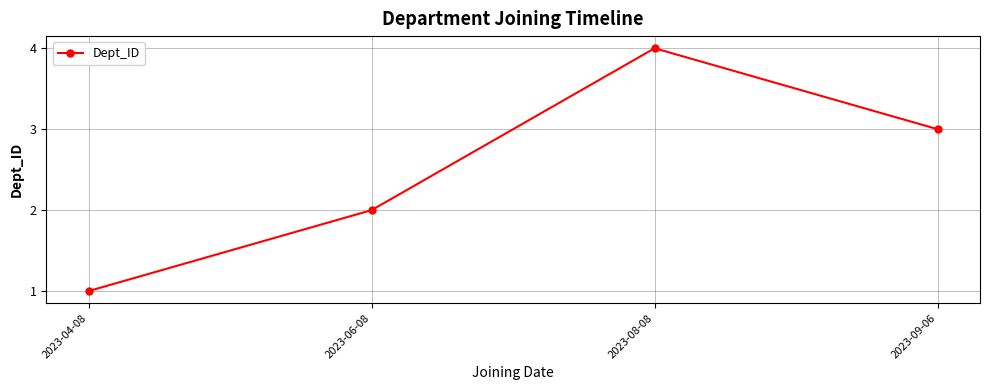

Is it true that the value at 2023-06-08 is 2?

True